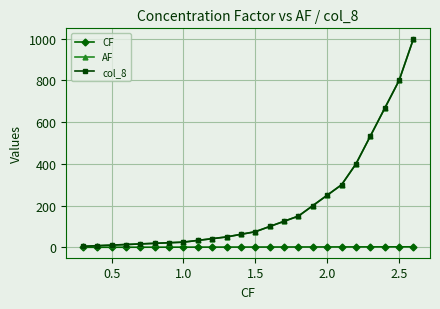

At how many categories does at least one series exceed 171?

8